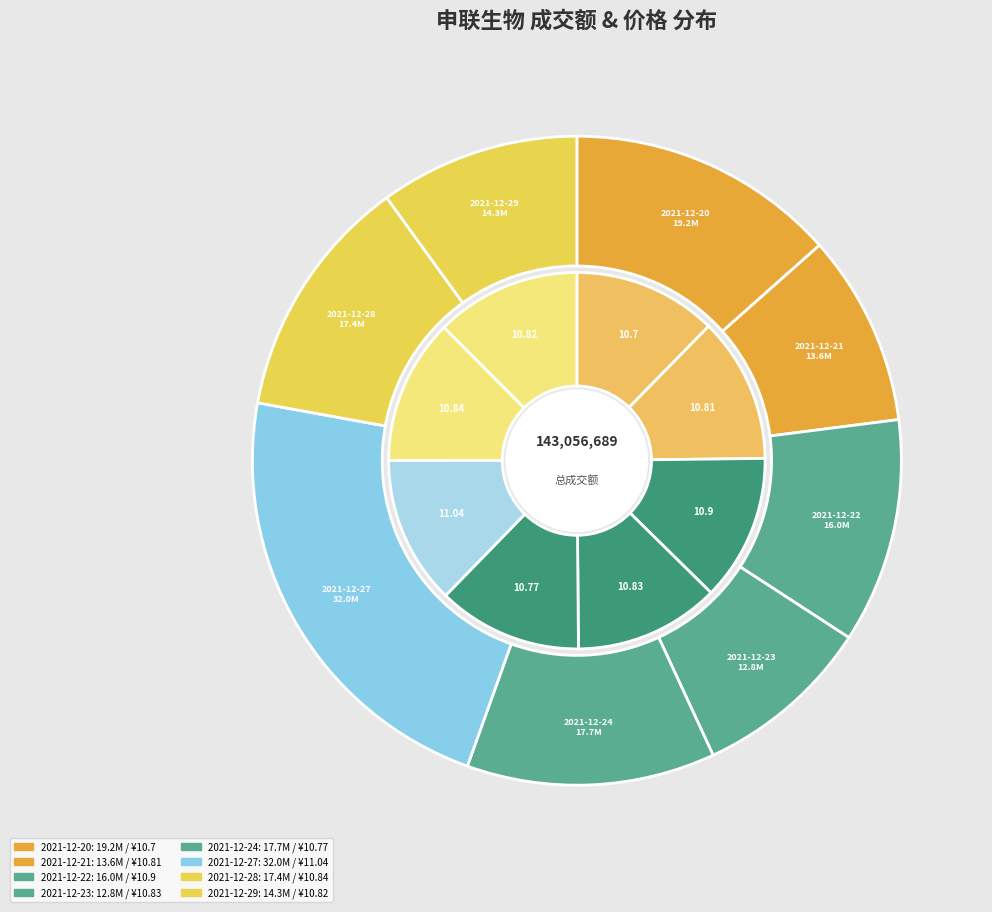

Is 2021-12-22 the majority of the pie?

No